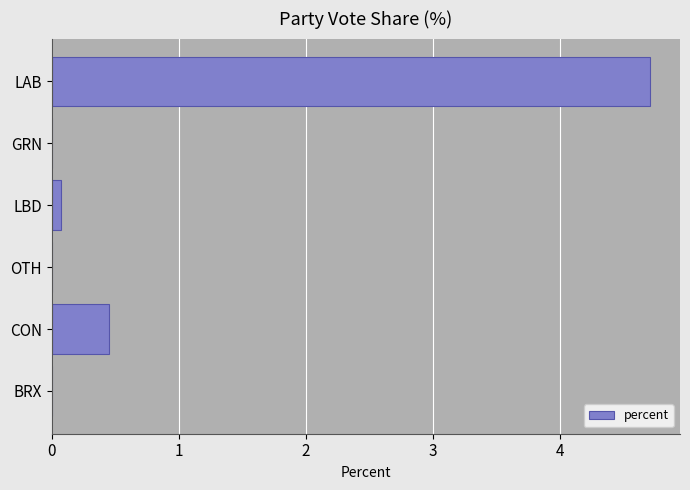

What is the sum of all values?

5.2